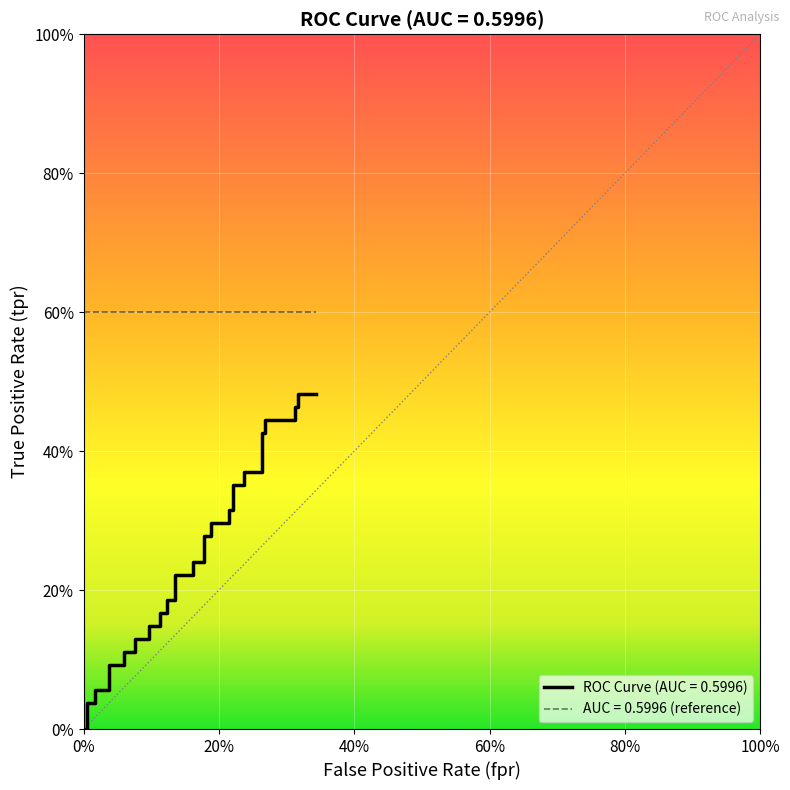

Count the number of categories in the chart.

40